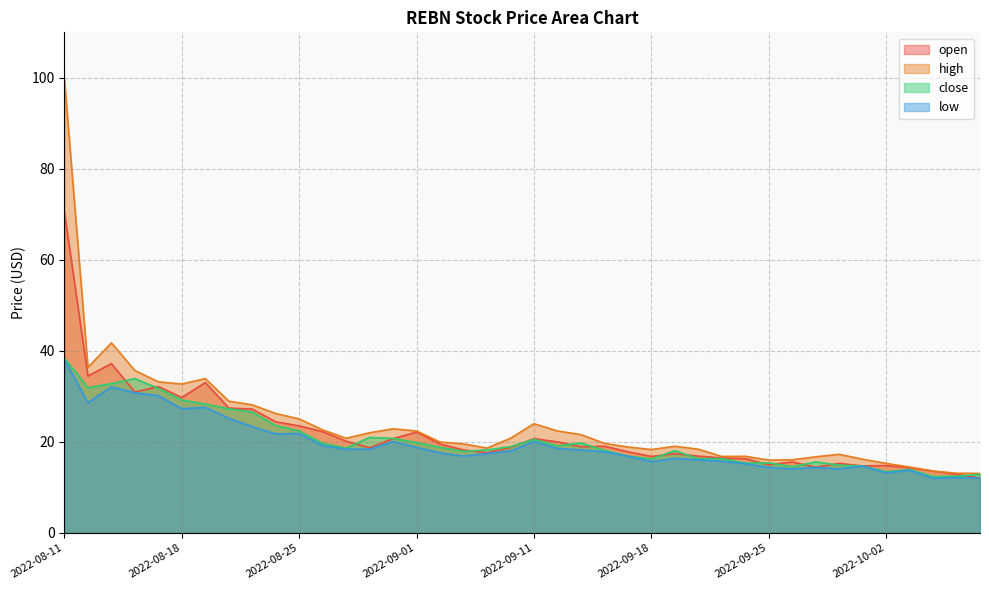

What are all the series names shown in the legend?

open, high, close, low